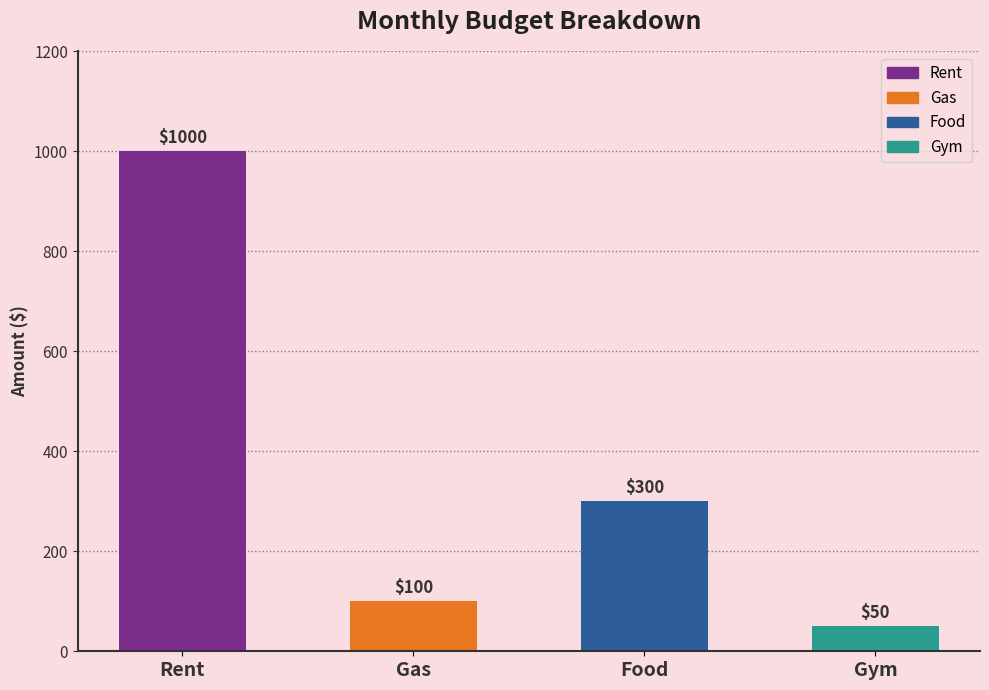

Between Gym and Gas, which is larger?

Gas